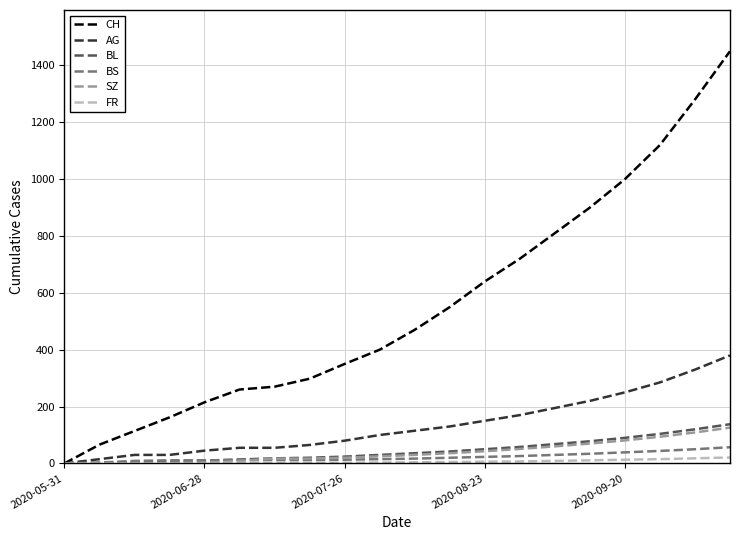

Which series has the widest spread of values?

CH